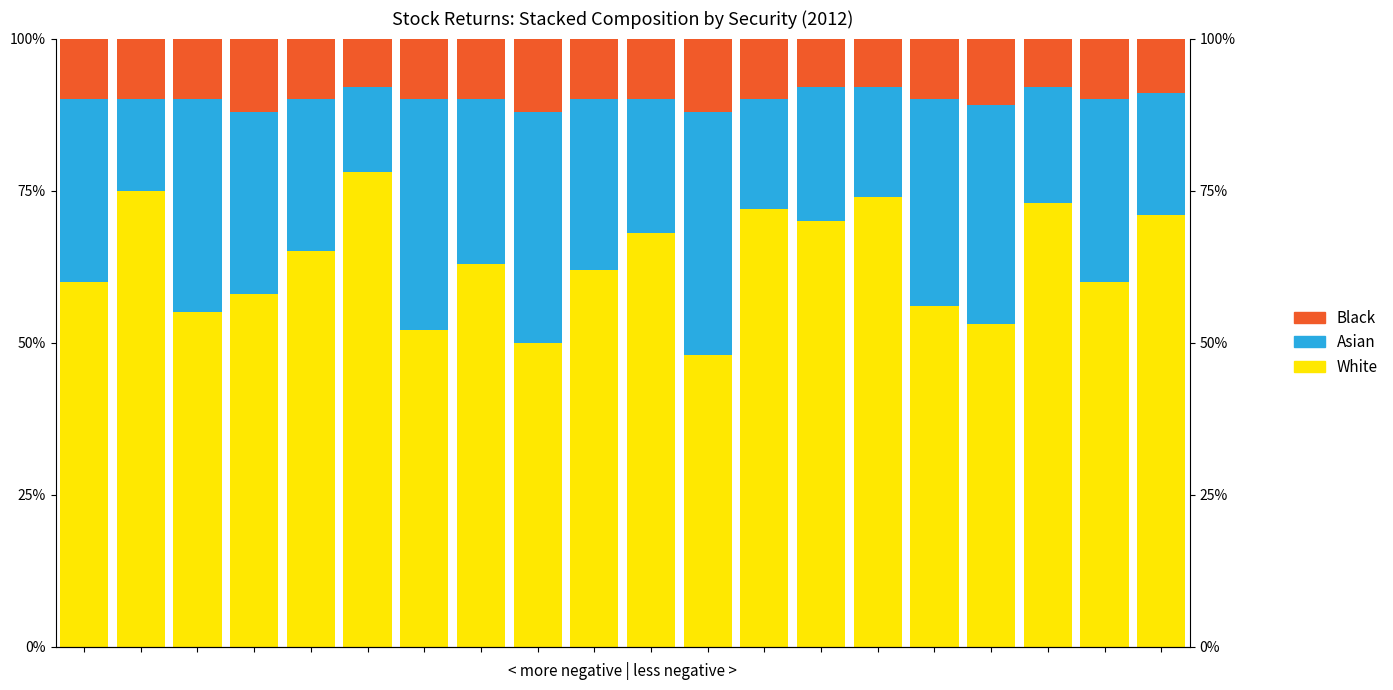

Reading right to left, transcribe all the data shown in this chart.

White: 19=71.0	18=60.0	17=73.0	16=53.0	15=56.0	14=74.0	13=70.0	12=72.0	11=48.0	10=68.0	9=62.0	8=50.0	7=63.0	6=52.0	5=78.0	4=65.0	3=58.0	2=55.0	1=75.0	0=60.0
Asian: 19=20.0	18=30.0	17=19.0	16=36.0	15=34.0	14=18.0	13=22.0	12=18.0	11=40.0	10=22.0	9=28.0	8=38.0	7=27.0	6=38.0	5=14.0	4=25.0	3=30.0	2=35.0	1=15.0	0=30.0
Black: 19=9.0	18=10.0	17=8.0	16=11.0	15=10.0	14=8.0	13=8.0	12=10.0	11=12.0	10=10.0	9=10.0	8=12.0	7=10.0	6=10.0	5=8.0	4=10.0	3=12.0	2=10.0	1=10.0	0=10.0